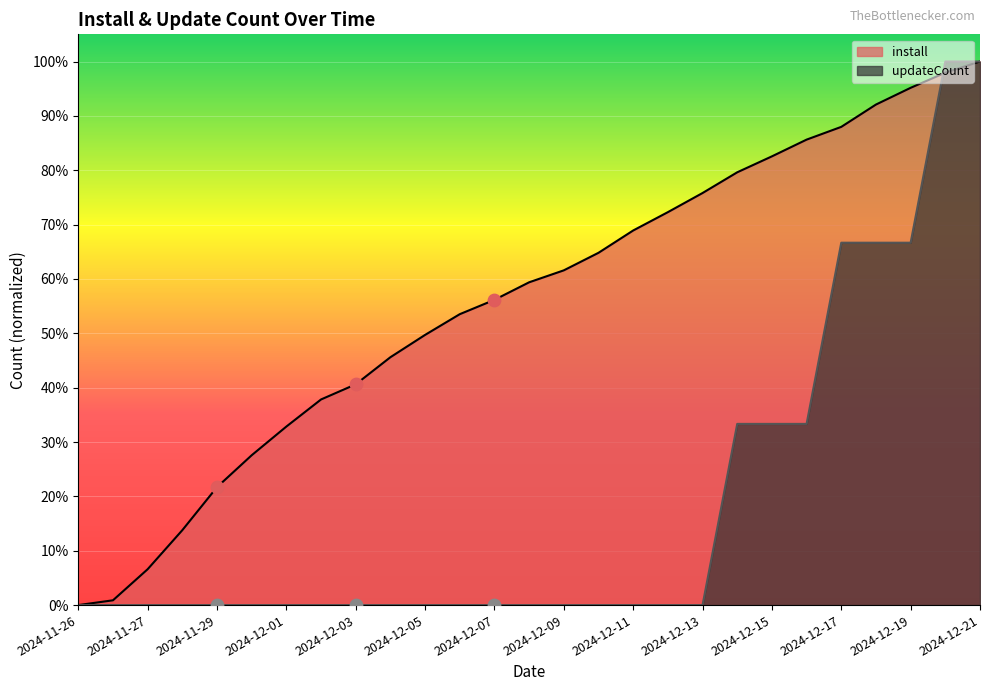

Which series contains the lowest Y value?

install